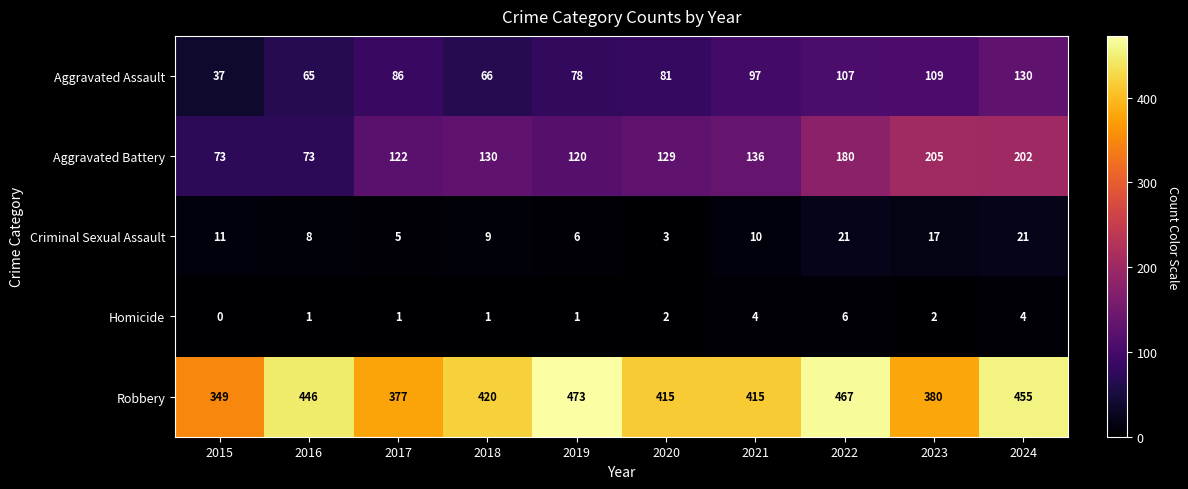

The value of Aggravated Battery at 2016 is 73. True or false?

True